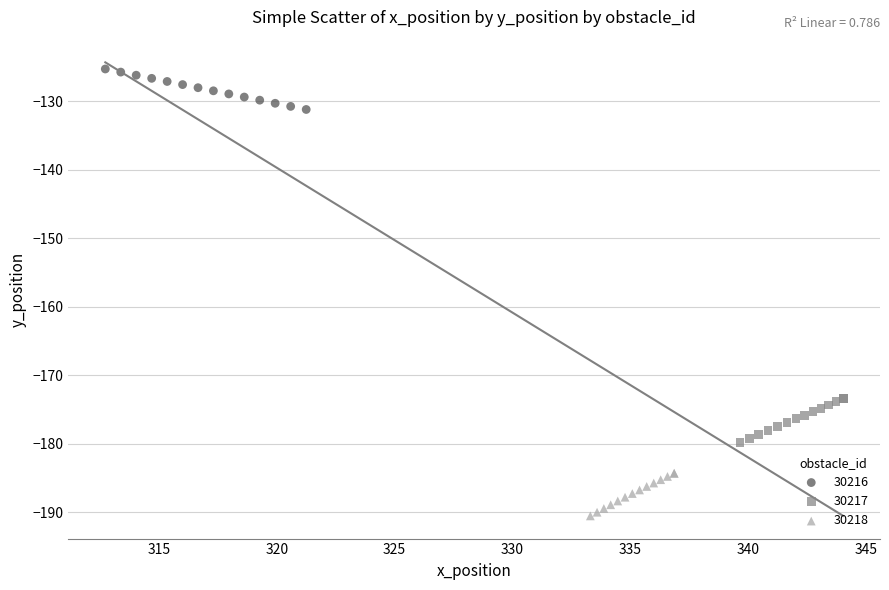

Which series contains the highest Y value?

30216